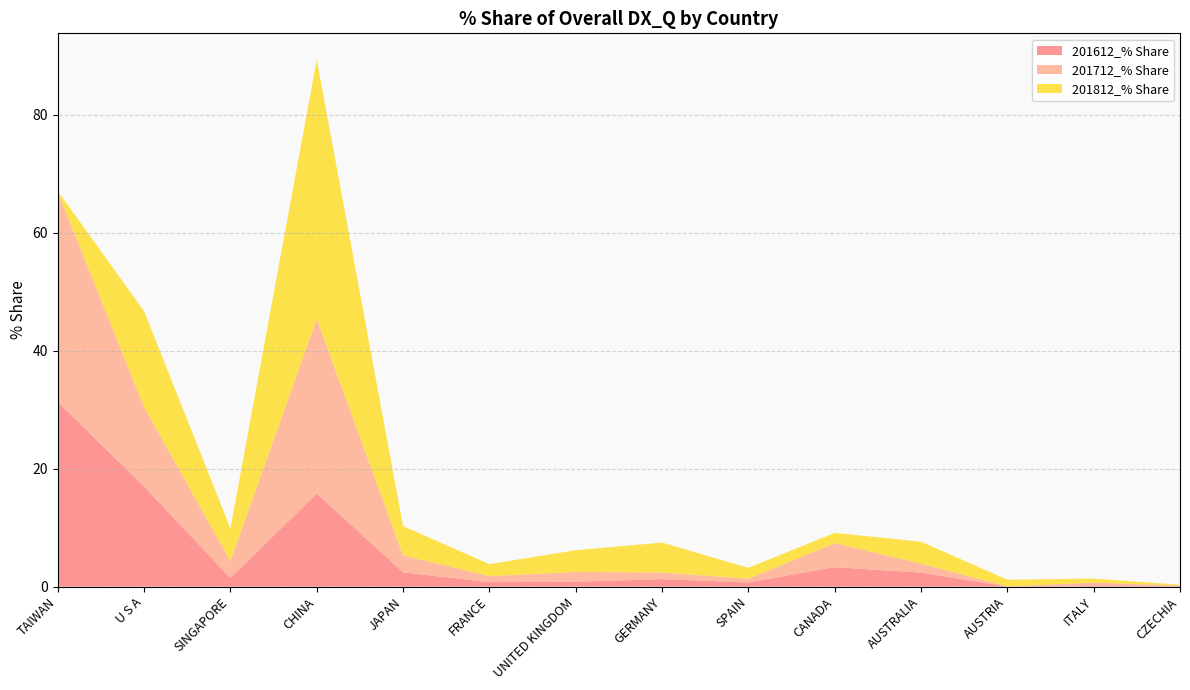

Reading left to right, extract all data points from this chart.

201612_% Share: TAIWAN=31.3	U S A=16.9	SINGAPORE=1.5	CHINA=15.8	JAPAN=2.4	FRANCE=0.7	UNITED KINGDOM=0.8	GERMANY=1.3	SPAIN=0.7	CANADA=3.3	AUSTRALIA=2.4	AUSTRIA=0.0	ITALY=0.2	CZECHIA=0.1
201712_% Share: TAIWAN=35.6	U S A=13.5	SINGAPORE=2.9	CHINA=29.6	JAPAN=2.9	FRANCE=1.0	UNITED KINGDOM=1.6	GERMANY=1.1	SPAIN=0.6	CANADA=4.1	AUSTRALIA=1.5	AUSTRIA=0.0	ITALY=0.5	CZECHIA=0.0
201812_% Share: TAIWAN=0.1	U S A=16.3	SINGAPORE=5.5	CHINA=43.9	JAPAN=5.0	FRANCE=2.0	UNITED KINGDOM=3.7	GERMANY=5.1	SPAIN=1.8	CANADA=1.8	AUSTRALIA=3.7	AUSTRIA=1.1	ITALY=0.7	CZECHIA=0.2